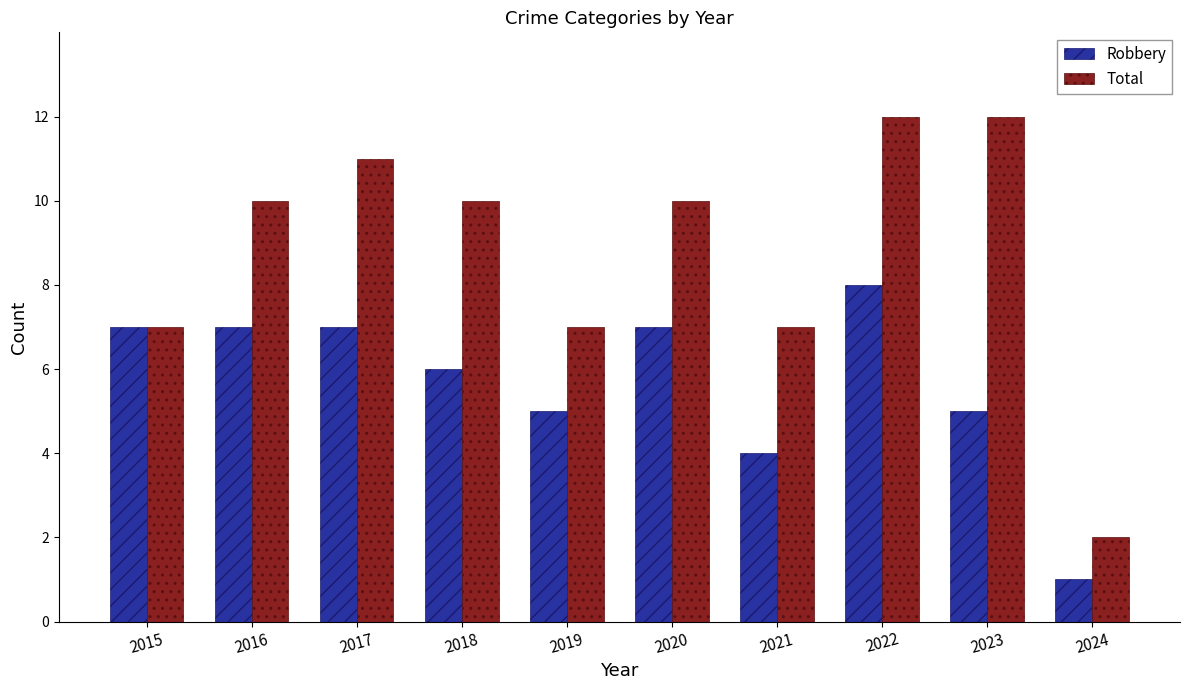

Are the bars horizontal?

No